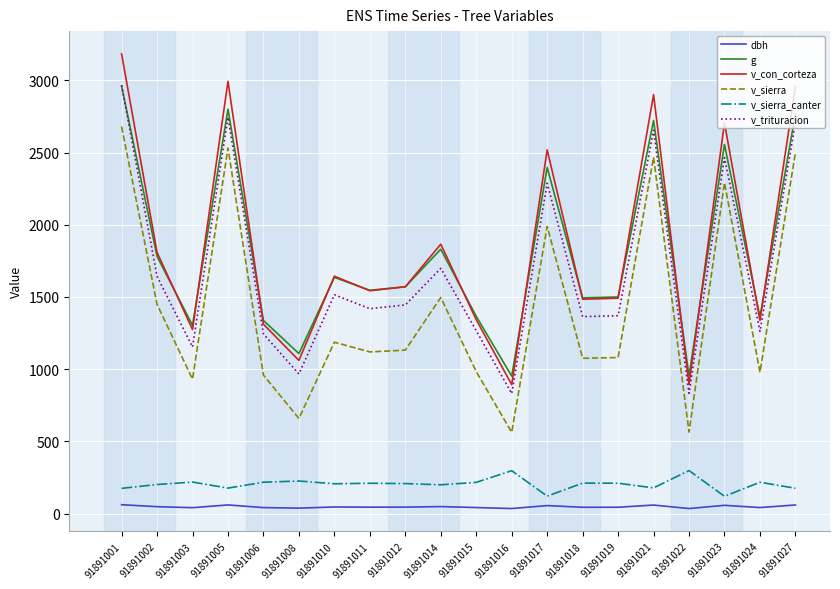

What is the spread (max minus min) of values at 91891014?

1817.4